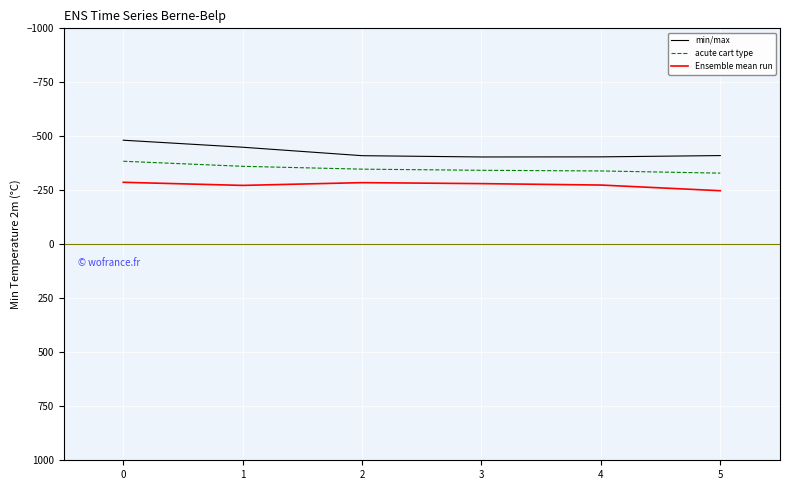

True or false: acute cart type has more than 2 interior local peaks.

False